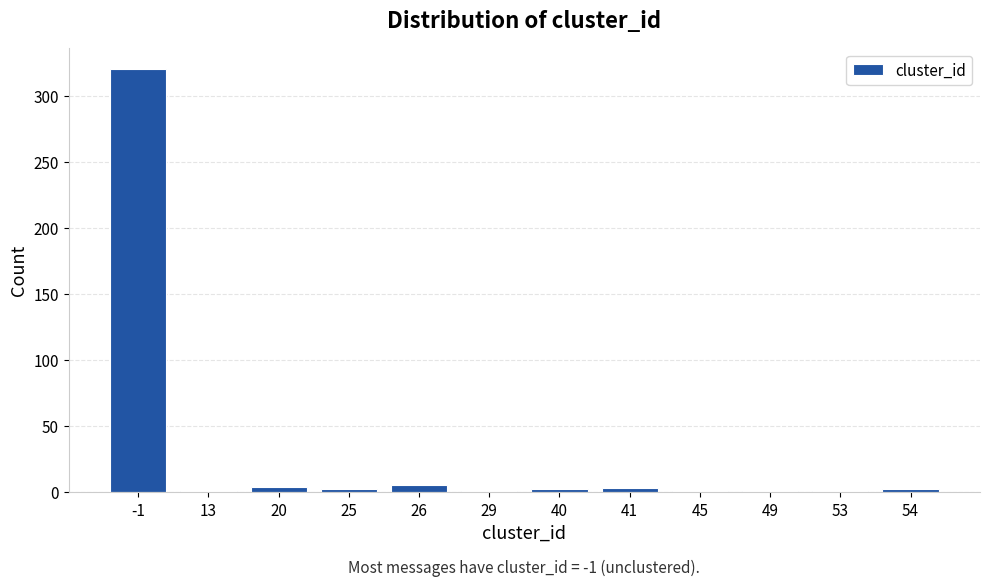

What is the sum of all values?

343